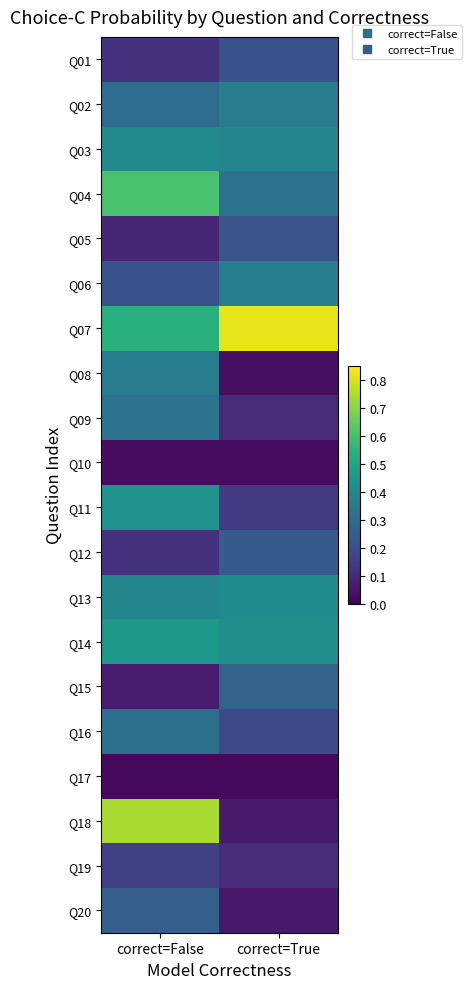

Reading right to left, transcribe all the data shown in this chart.

Q01: correct=True=0.2	correct=False=0.1
Q02: correct=True=0.4	correct=False=0.3
Q03: correct=True=0.4	correct=False=0.4
Q04: correct=True=0.3	correct=False=0.6
Q05: correct=True=0.2	correct=False=0.1
Q06: correct=True=0.4	correct=False=0.2
Q07: correct=True=0.8	correct=False=0.5
Q08: correct=True=0.0	correct=False=0.4
Q09: correct=True=0.1	correct=False=0.3
Q10: correct=True=0.0	correct=False=0.0
Q11: correct=True=0.1	correct=False=0.4
Q12: correct=True=0.2	correct=False=0.1
Q13: correct=True=0.4	correct=False=0.4
Q14: correct=True=0.4	correct=False=0.5
Q15: correct=True=0.3	correct=False=0.1
Q16: correct=True=0.2	correct=False=0.3
Q17: correct=True=0.0	correct=False=0.0
Q18: correct=True=0.1	correct=False=0.7
Q19: correct=True=0.1	correct=False=0.2
Q20: correct=True=0.1	correct=False=0.3